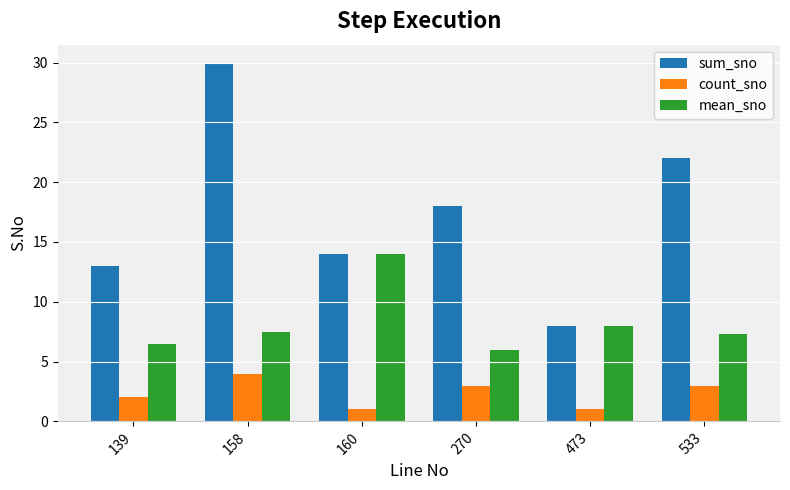

How many values in the count_sno series are below 3?

3